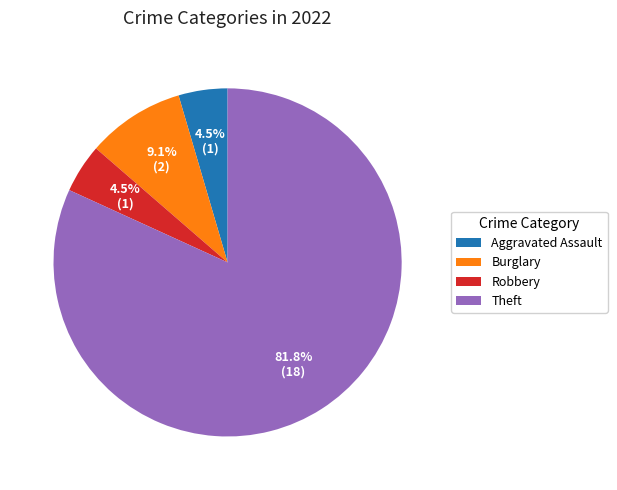

How much of the chart is everything except Robbery?

95.5%